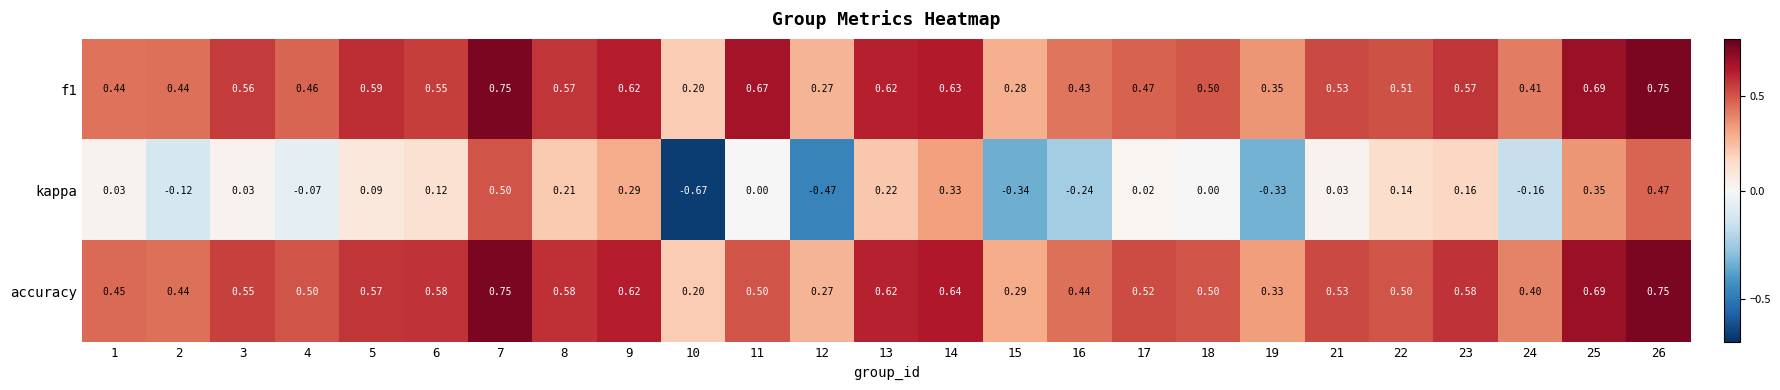

Which series changed the most between 13 and 18?

kappa